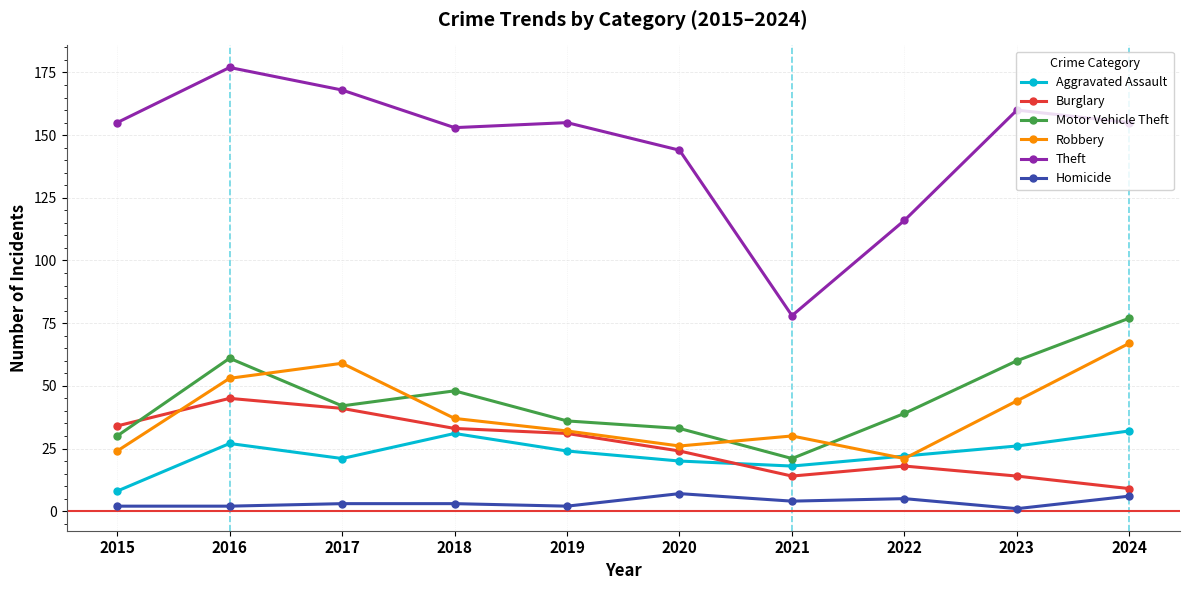

Is it true that Burglary equals 16 at 2019?

False